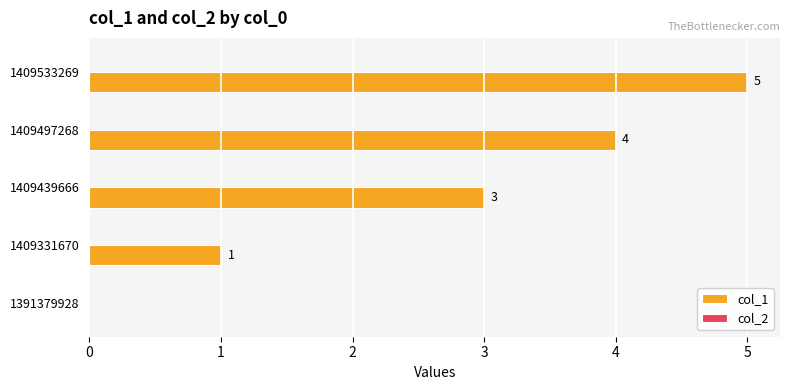

The value at 1409439666 is 3. True or false?

True